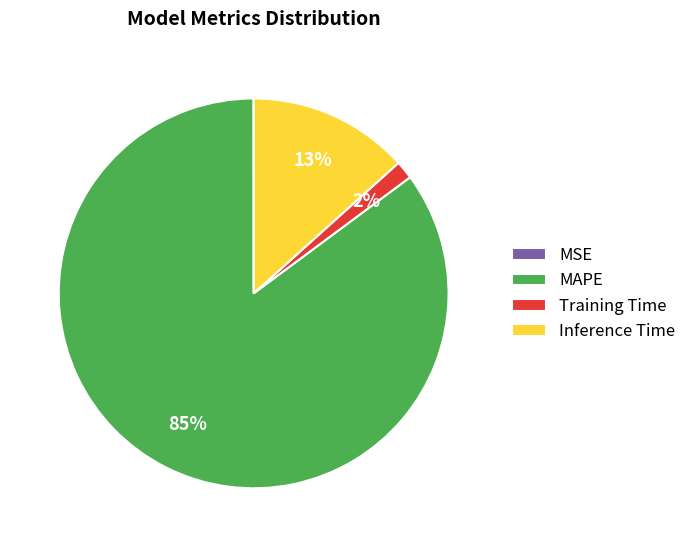

What is the largest slice in the pie chart?

MAPE